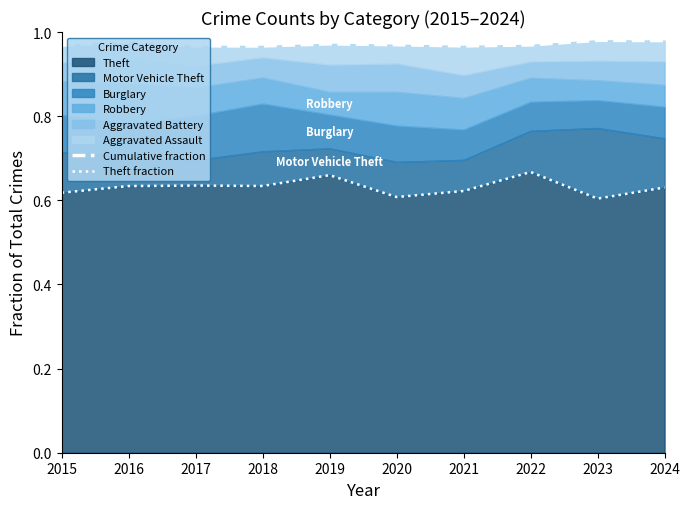

Rank the series by their average value, from lowest to highest.

Theft fraction, Cumulative fraction